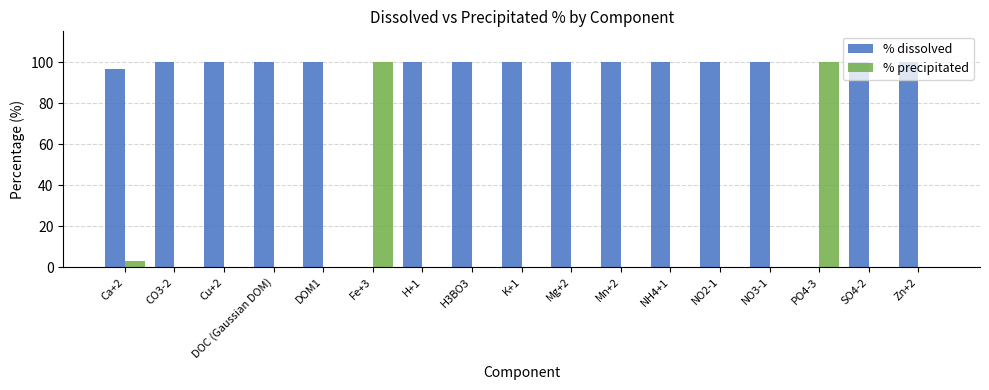

Is it true that % precipitated equals 0.0 at SO4-2?

True